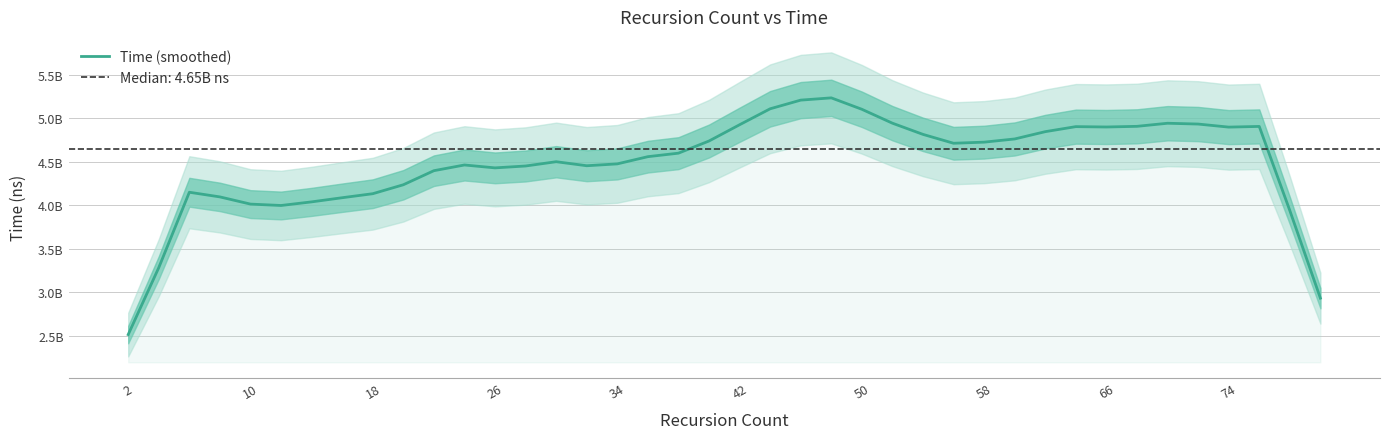

Does the chart display data point markers on the line(s)?

No